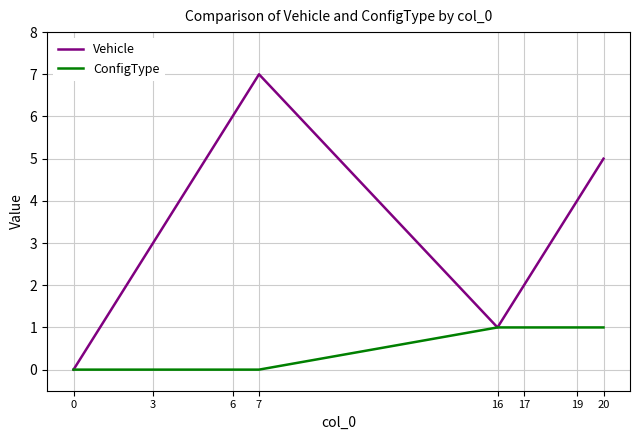

Reading left to right, transcribe all the data shown in this chart.

Vehicle: 0=0	3=3	6=6	7=7	16=1	17=2	19=4	20=5
ConfigType: 0=0	3=0	6=0	7=0	16=1	17=1	19=1	20=1